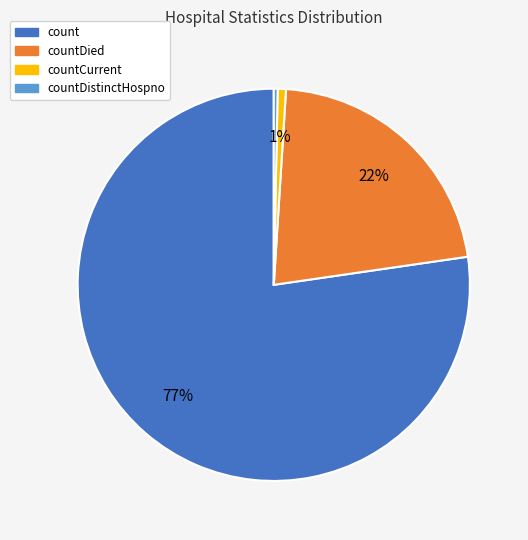

Is there a majority slice in this chart?

Yes